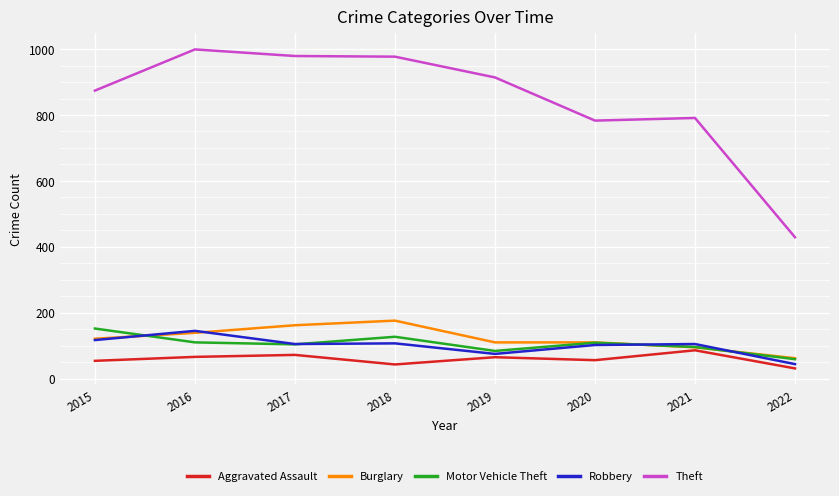

What is the sum of the Aggravated Assault values at 2017 and 2018?

115